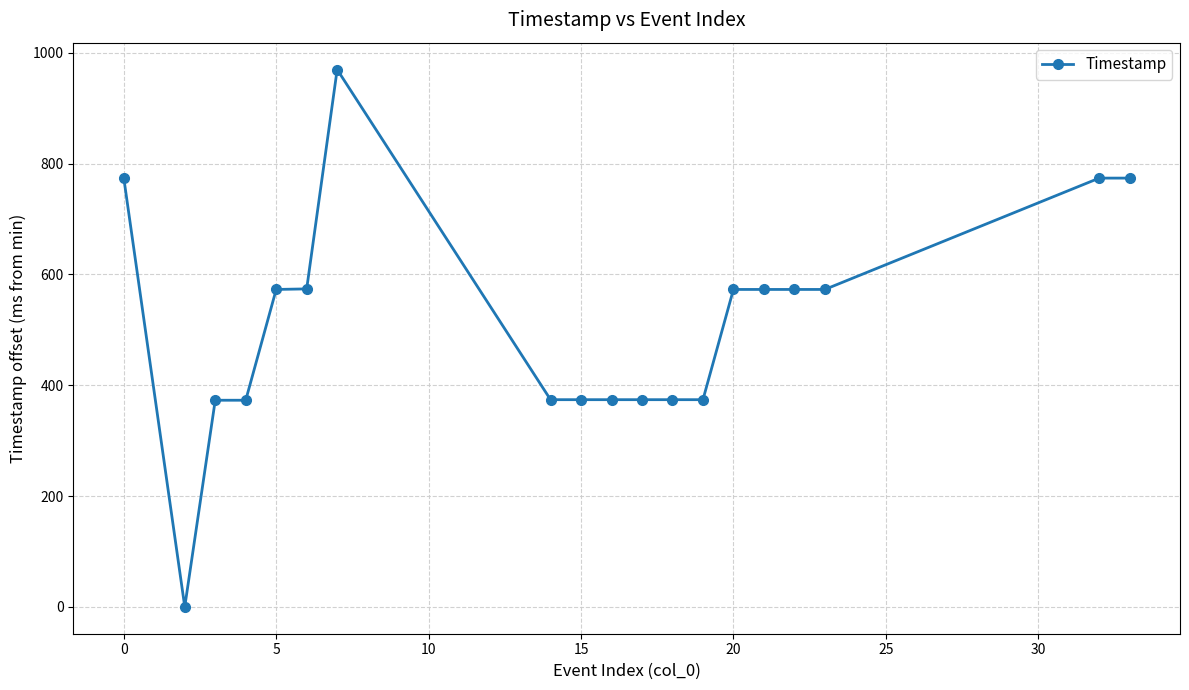

What is the difference between the second highest and minimum values?

774